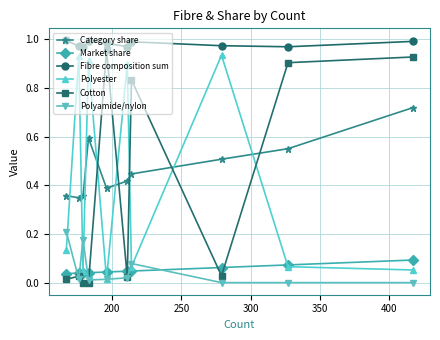

True or false: Polyester has more than 0 interior local peaks.

True